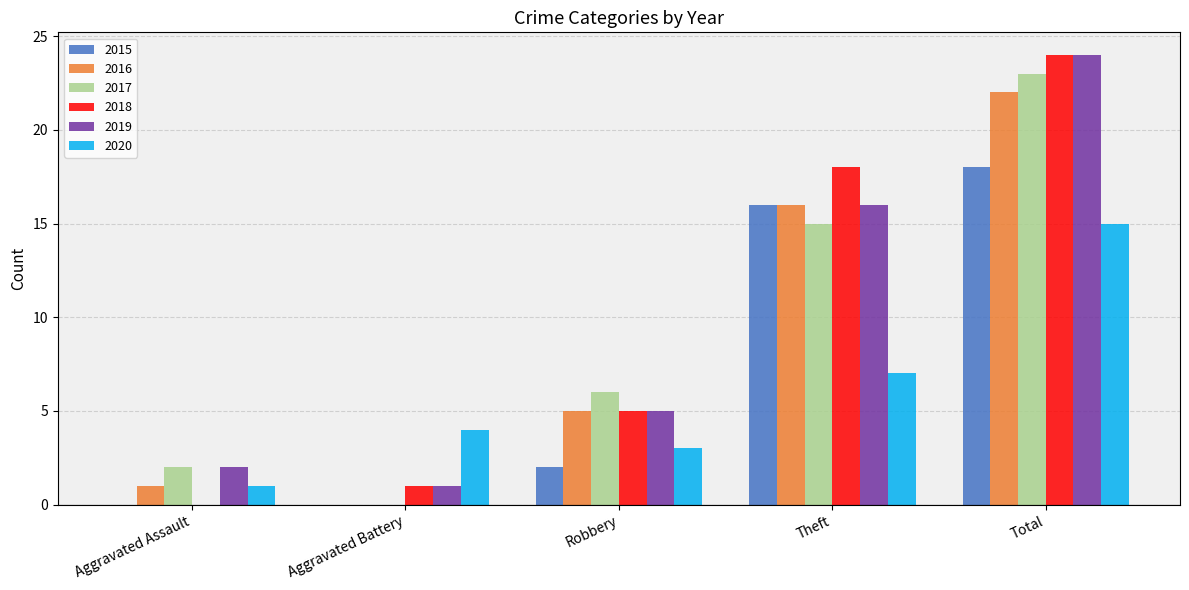

At which label does 2017 reach its peak?

Total